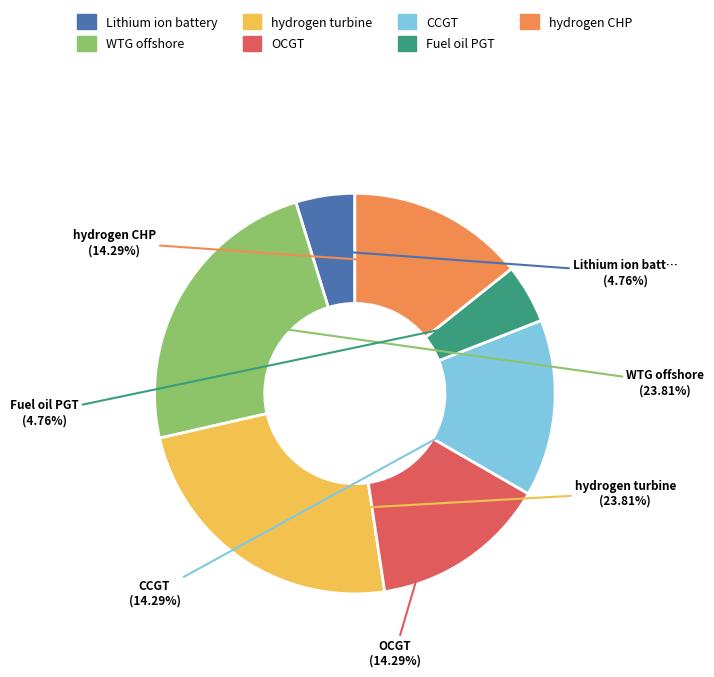

To the nearest percent, what is the difference between the largest and smallest slice percentages?

19%